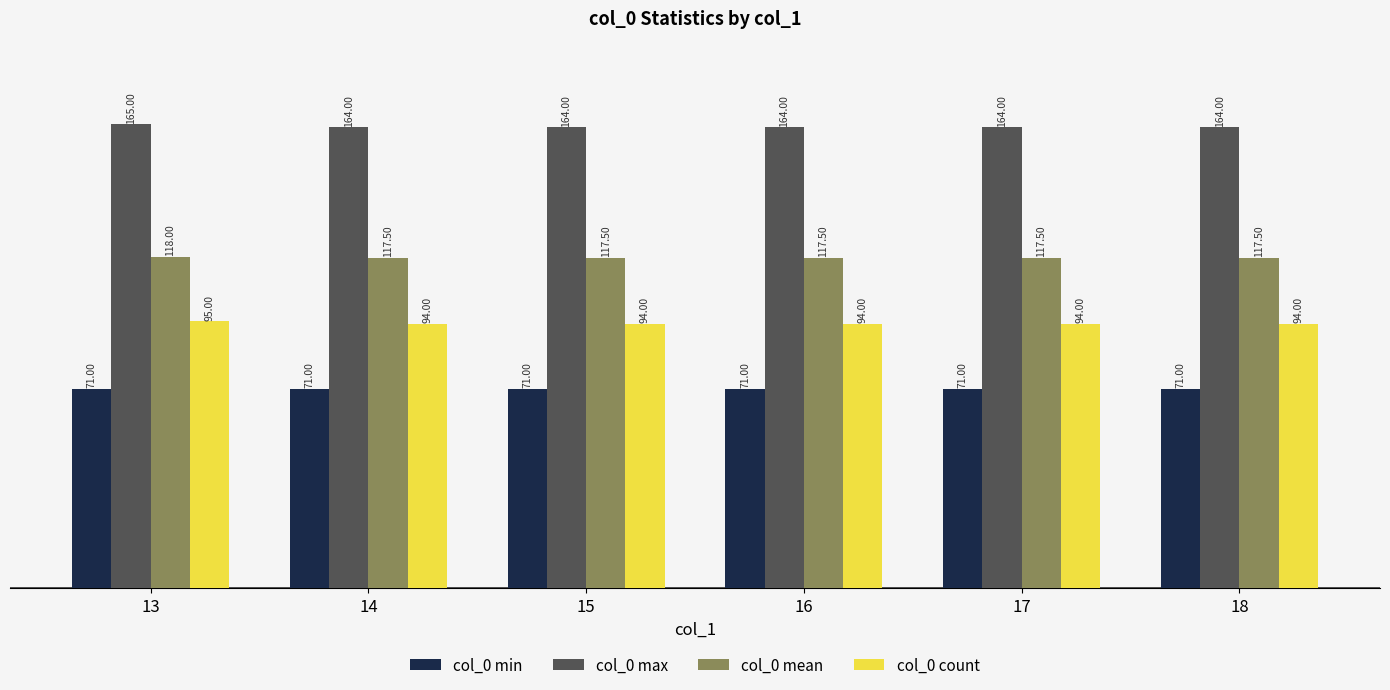

What is the average value of the col_0 mean series?

117.6